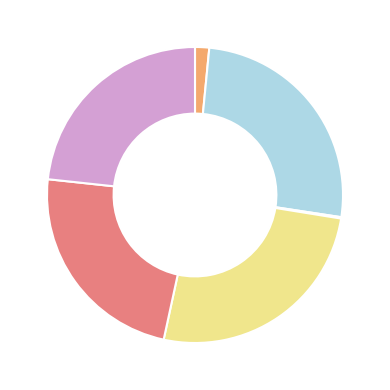

Does any single category account for the majority?

No